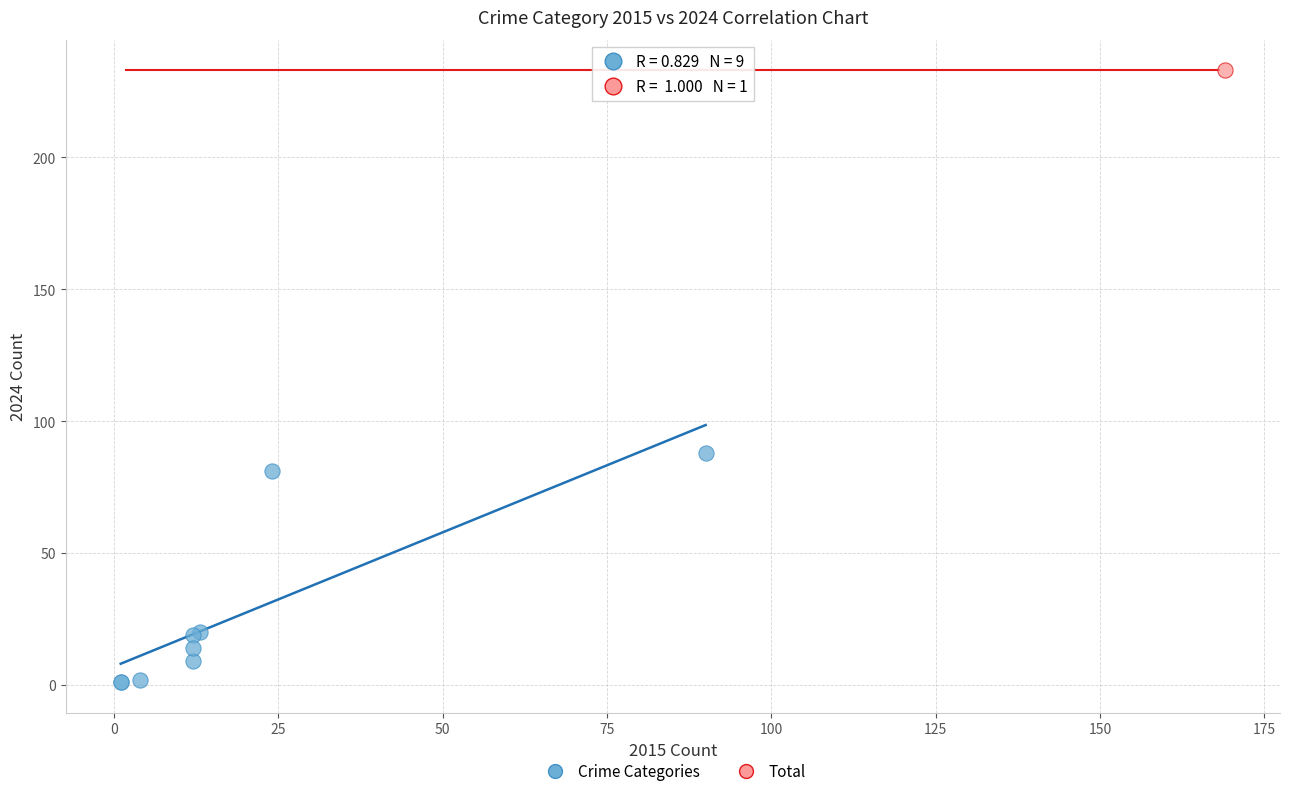

What are all the series names shown in the legend?

Crime Categories, Total